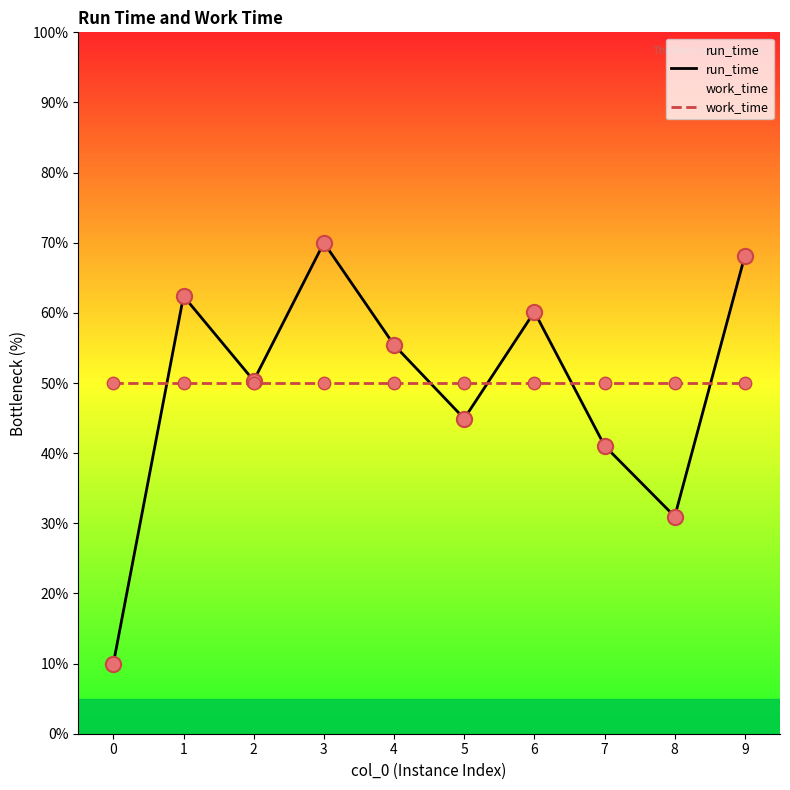

Is the value of run_time at 8 greater than the value of work_time at 3?

No